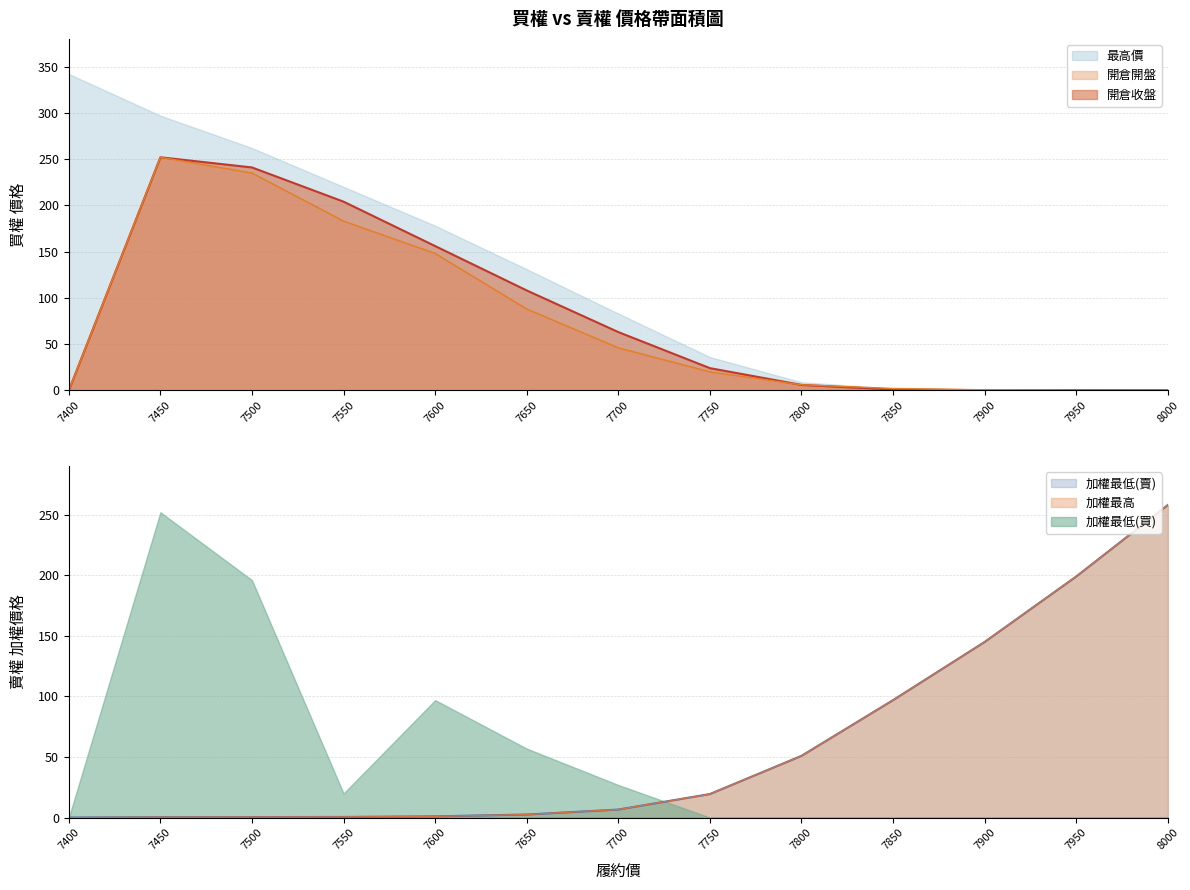

True or false: 開倉收盤 has a value of 0.3 at 7950.

True